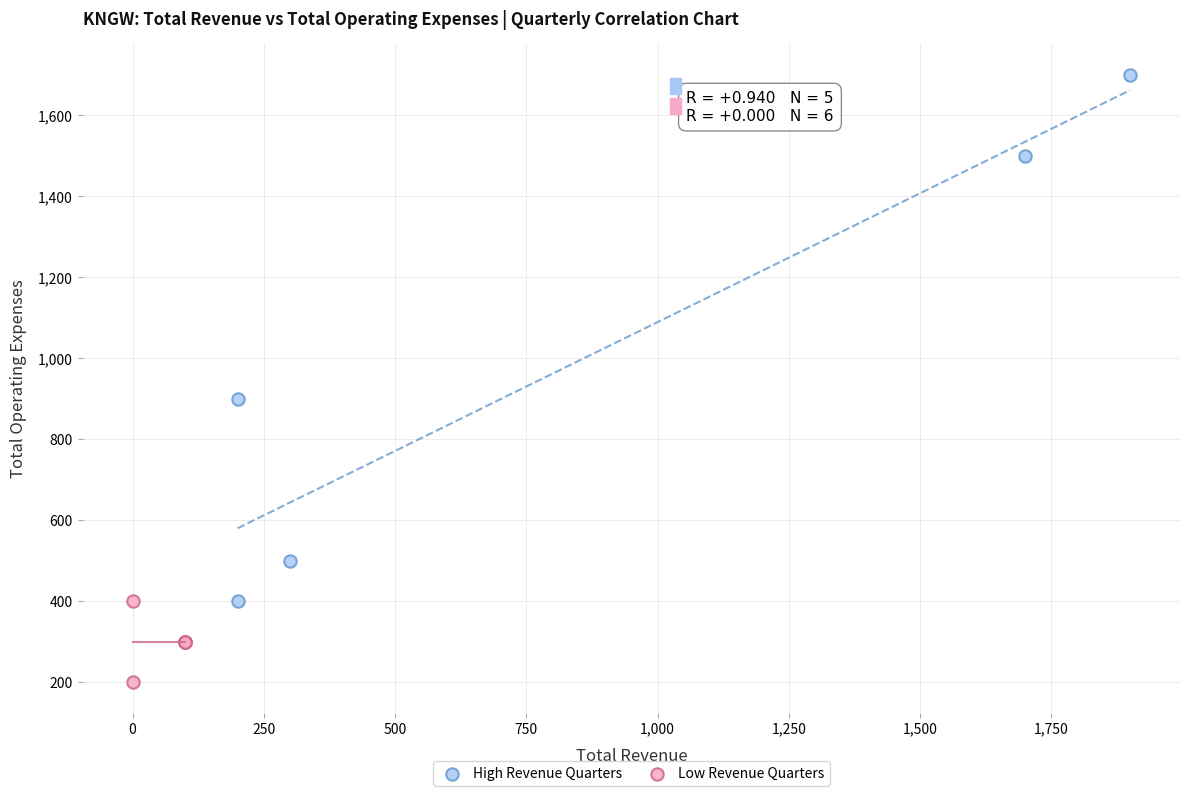

What are all the series names shown in the legend?

High Revenue Quarters, Low Revenue Quarters